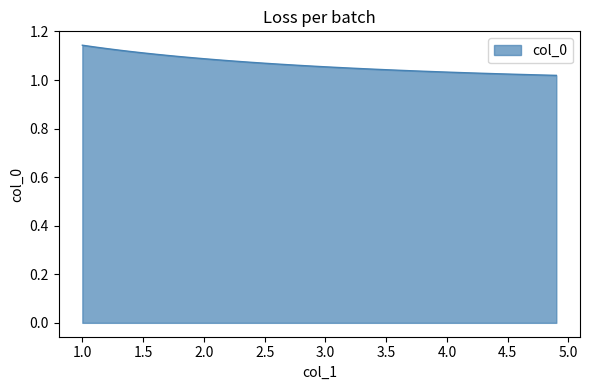

Reading left to right, extract all data points from this chart.

1.1	1.1	1.1	1.1	1.1	1.1	1.1	1.1	1.1	1.1	1.1	1.1	1.1	1.1	1.1	1.1	1.1	1.1	1.1	1.1	1.1	1.1	1.0	1.0	1.0	1.0	1.0	1.0	1.0	1.0	1.0	1.0	1.0	1.0	1.0	1.0	1.0	1.0	1.0	1.0